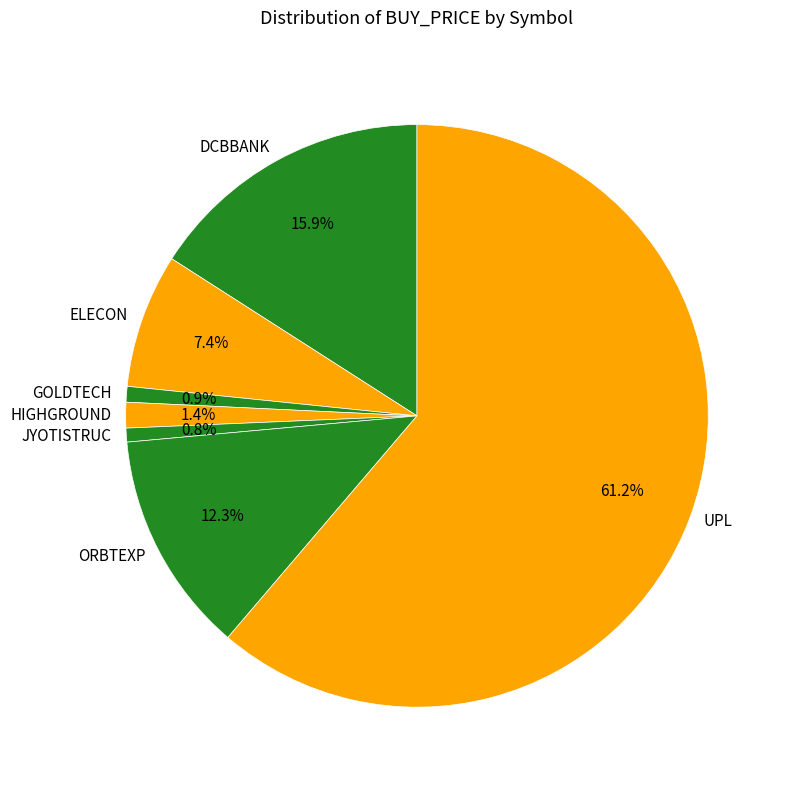

Between ORBTEXP and UPL, which is larger?

UPL